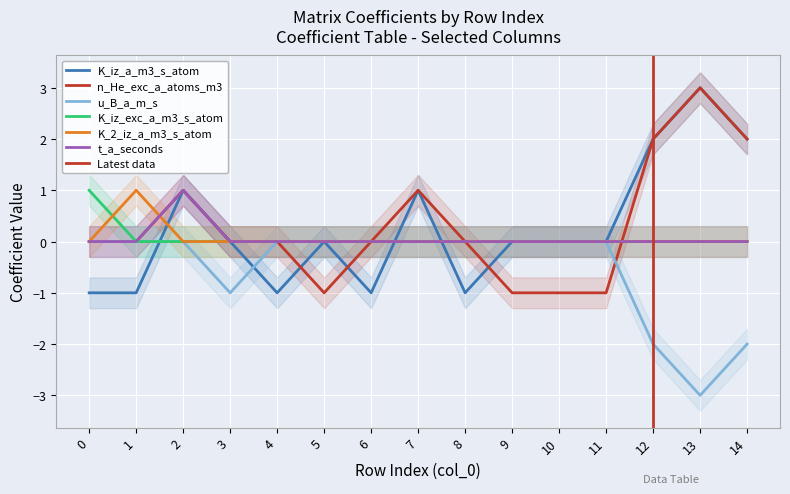

True or false: u_B_a_m_s has more than 1 interior local peaks.

False